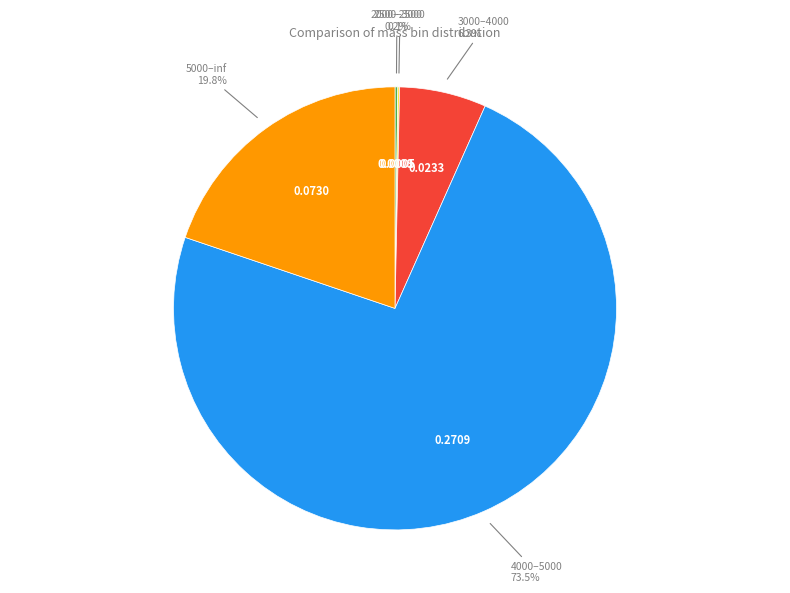

Count the number of slices in the pie.

5